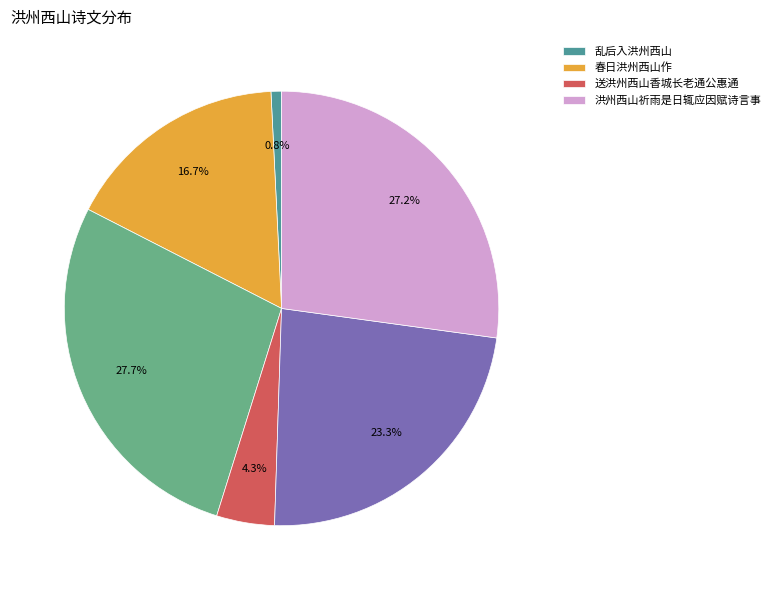

Is there a majority slice in this chart?

No